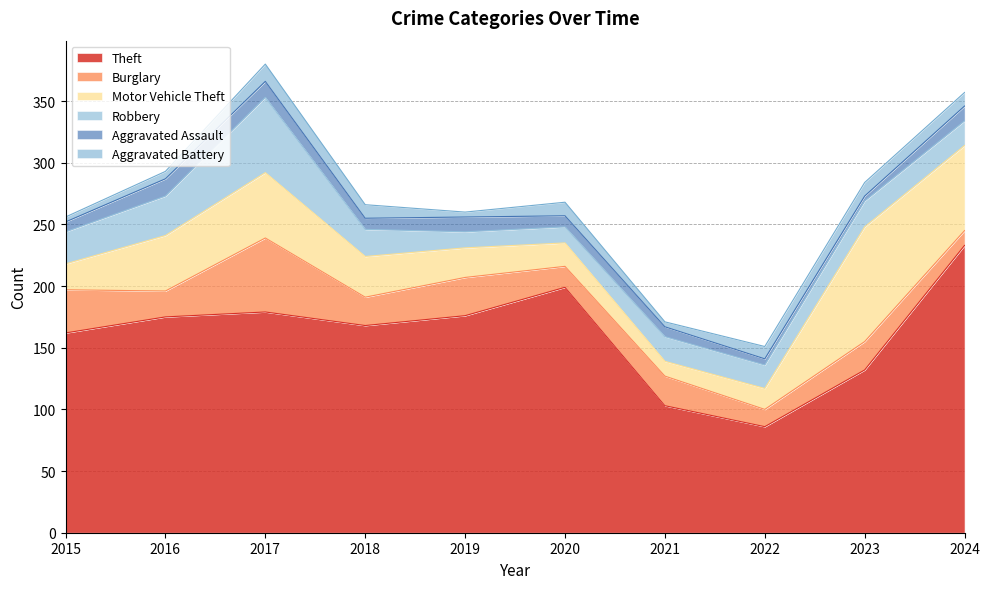

Where is the first local maximum for Motor Vehicle Theft?

2017